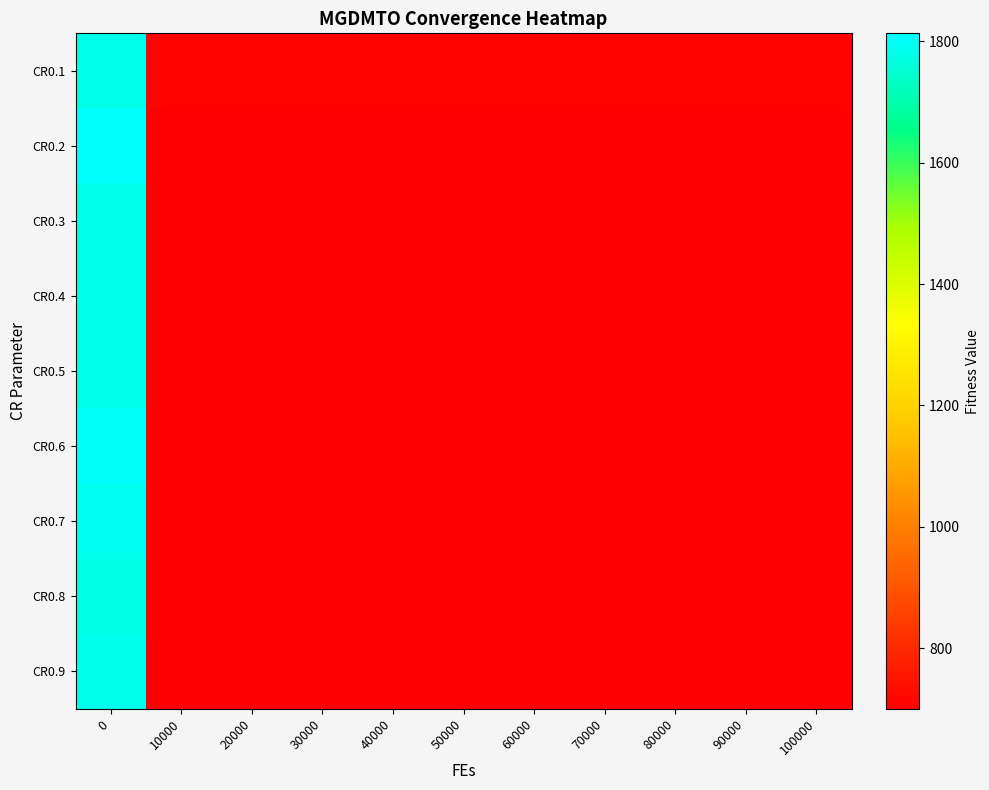

What is the greatest value displayed?

1813.4